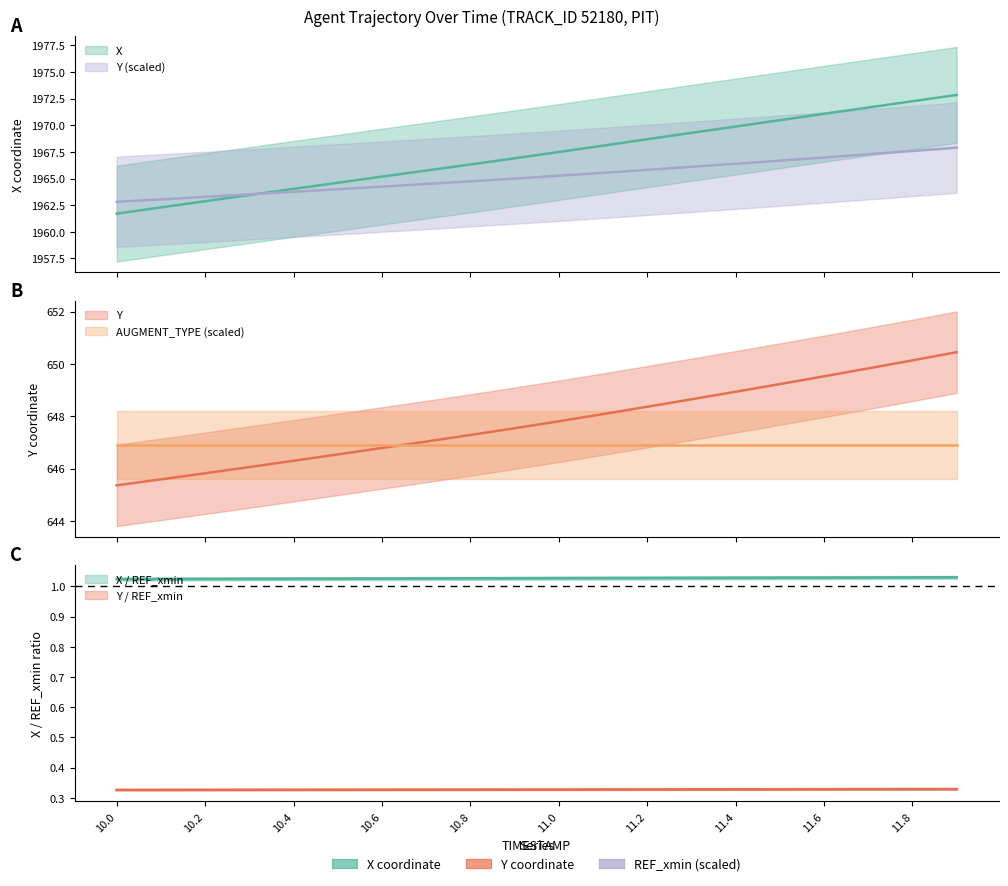

What is the difference between the second highest and minimum values in the X series?

10.6